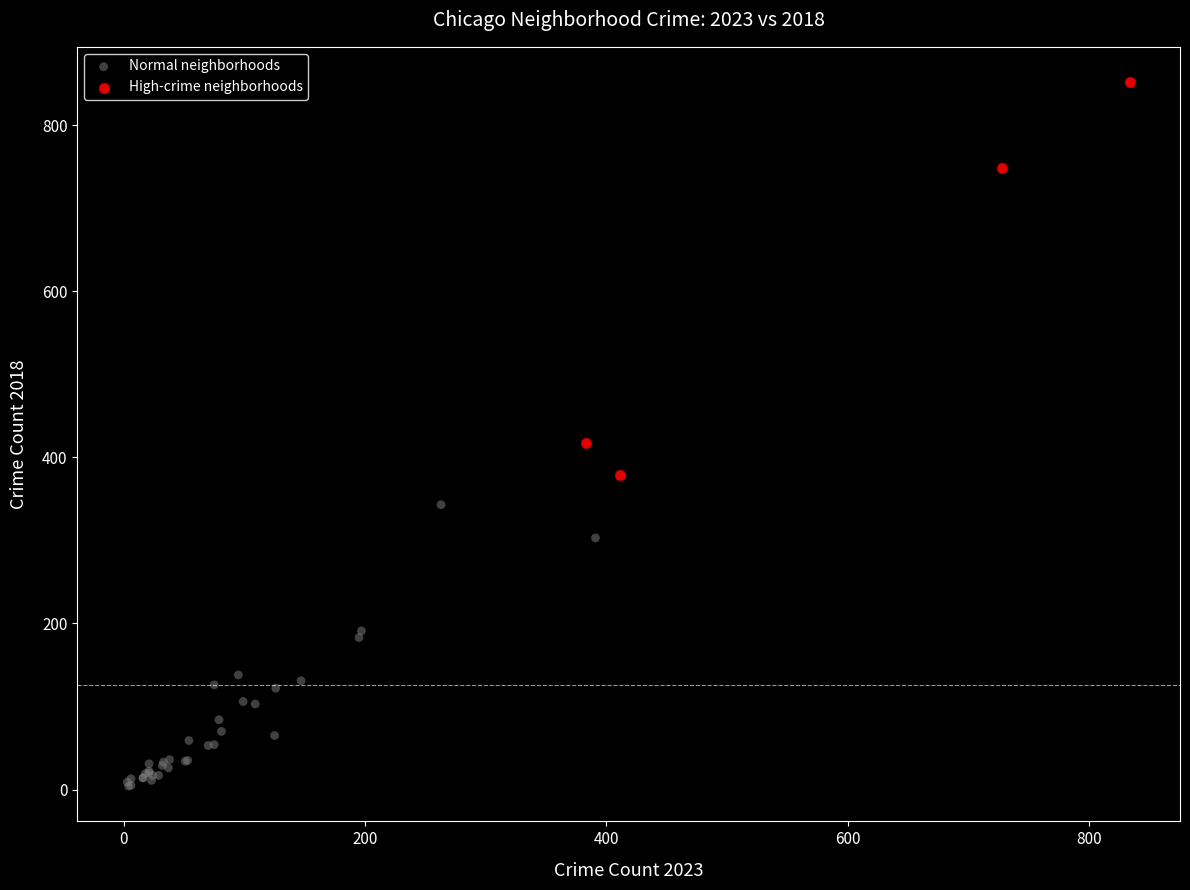

Which series has the largest Y range (max minus min)?

High-crime neighborhoods